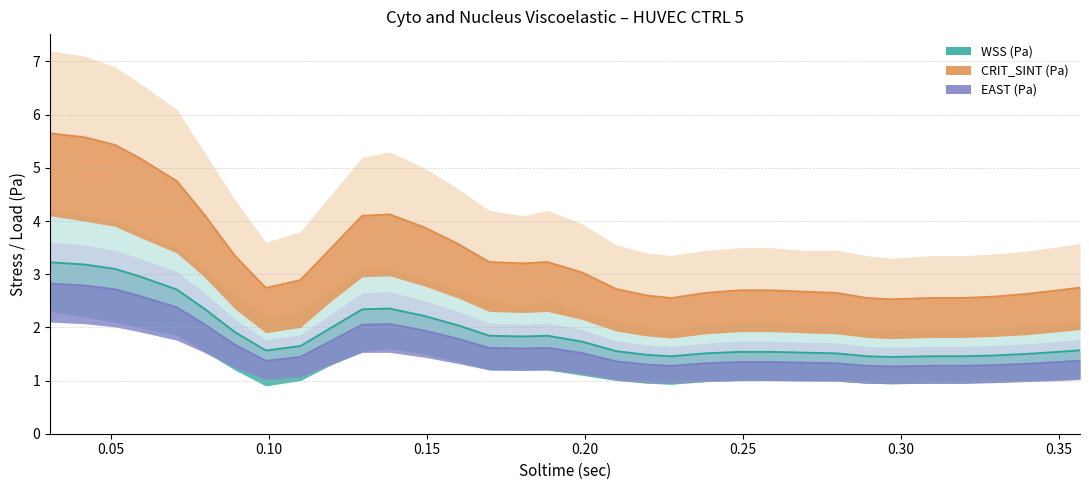

Which series has the widest spread of values?

CRIT_SINT (Pa) line